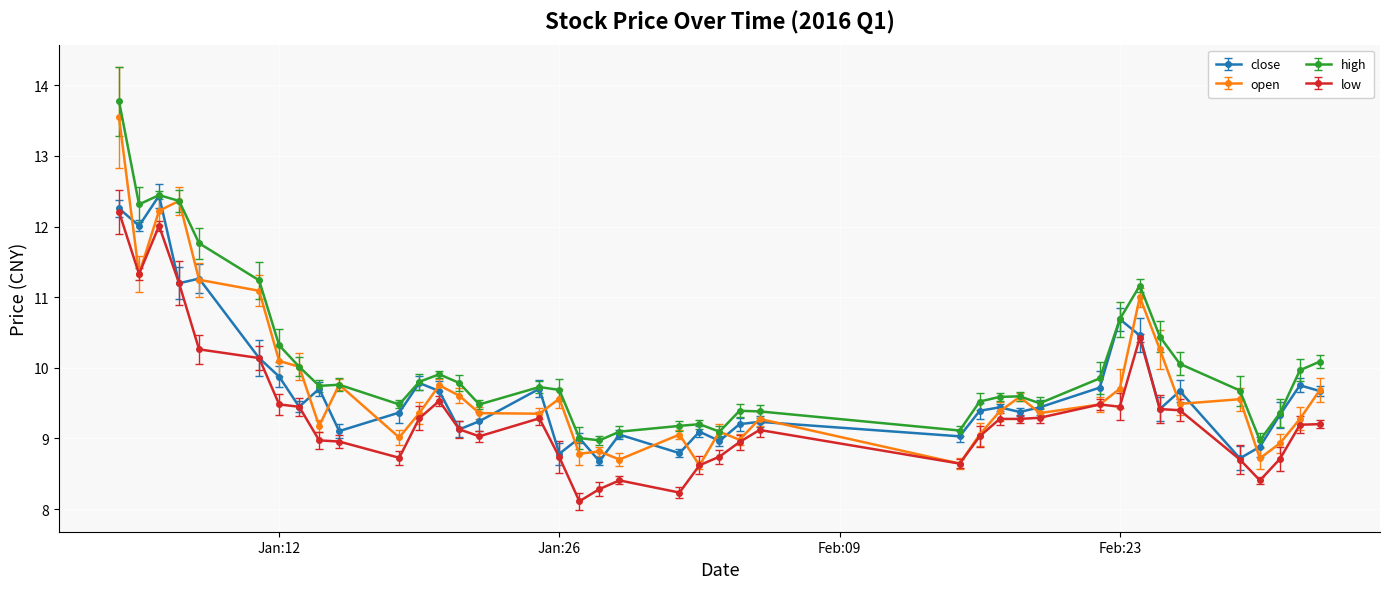

What is the highest value of the high series?

13.8